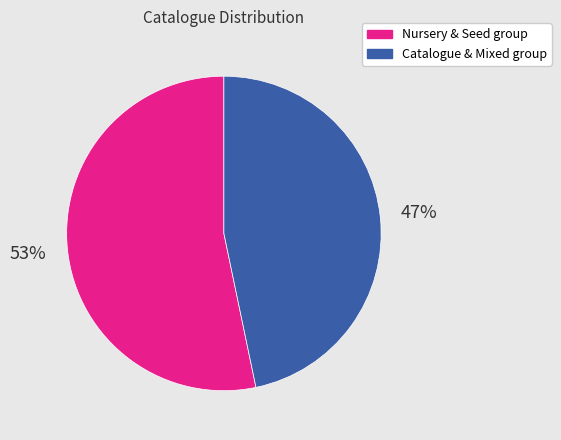

Does any single category account for the majority?

Yes